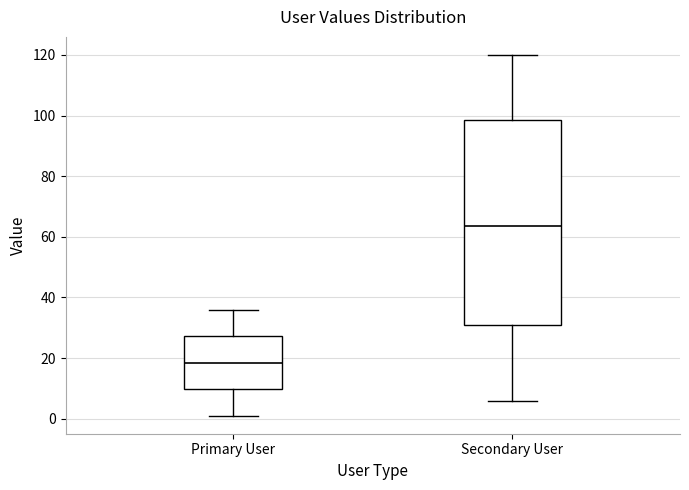

Which box's median line is the lowest?

Primary User